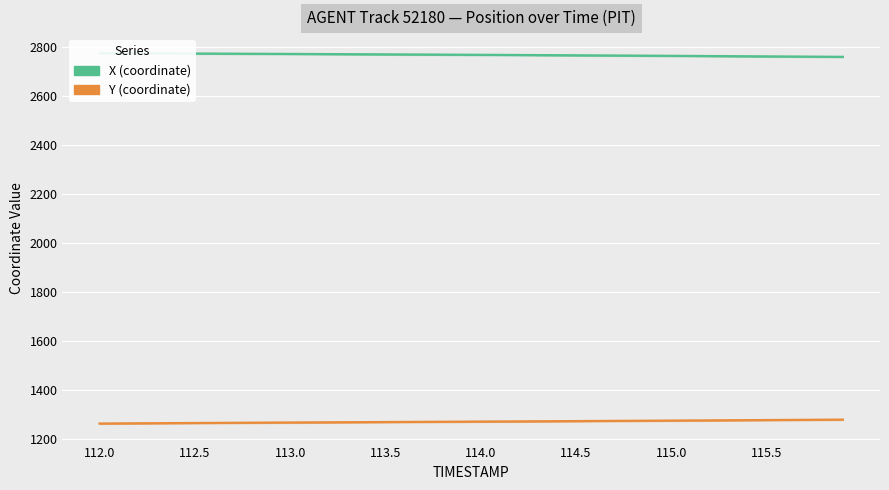

True or false: X and Y intersect in this chart.

False